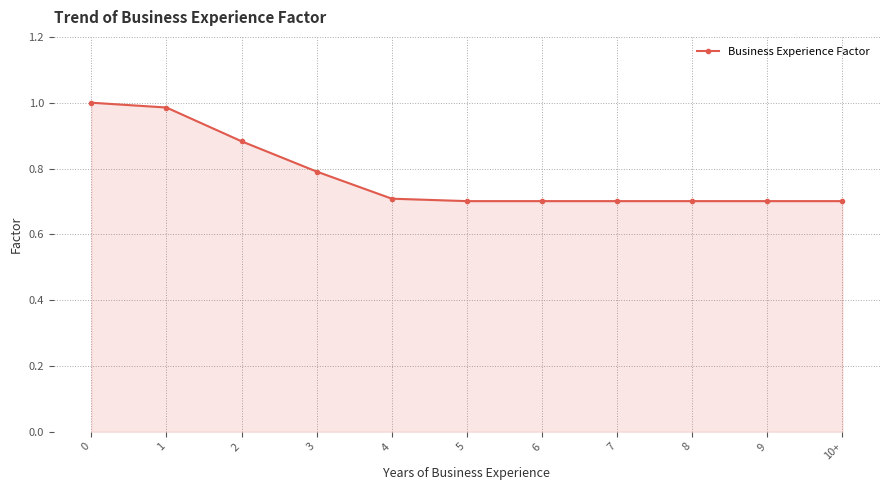

What is the label of the 5th point from the left?

4